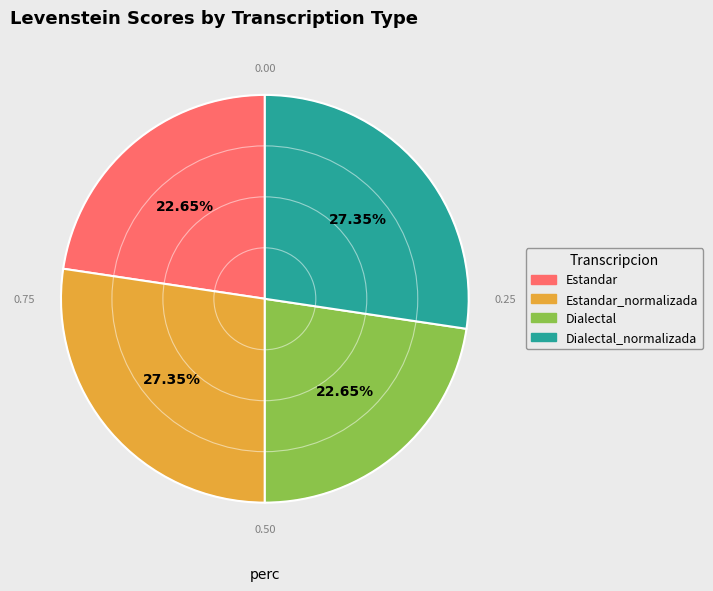

To the nearest percent, what is the difference between the largest and smallest slice percentages?

5%